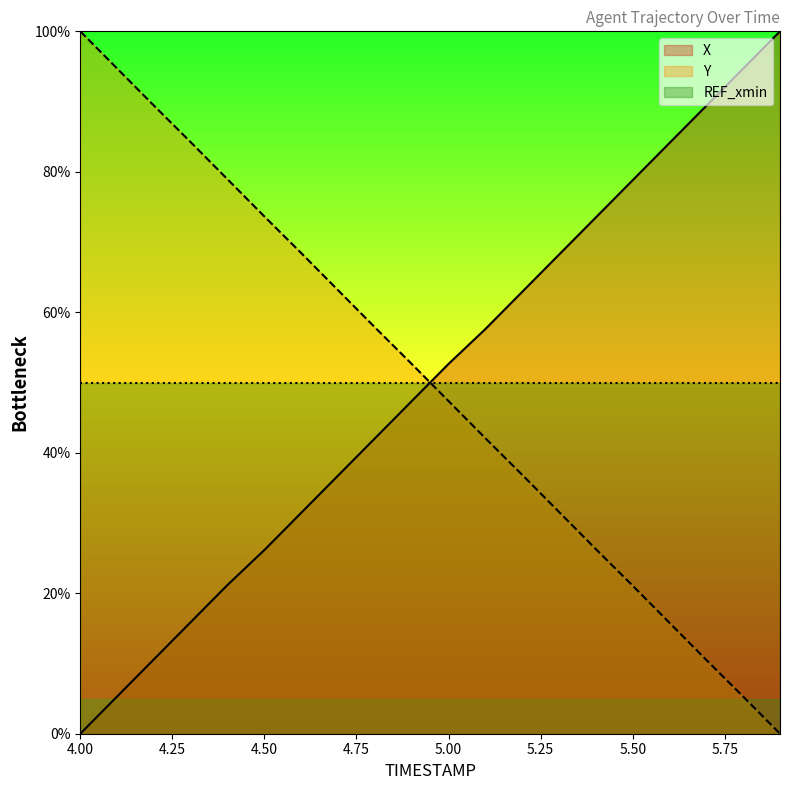

List the series in order of their overall mean, highest first.

REF_xmin, Y, X